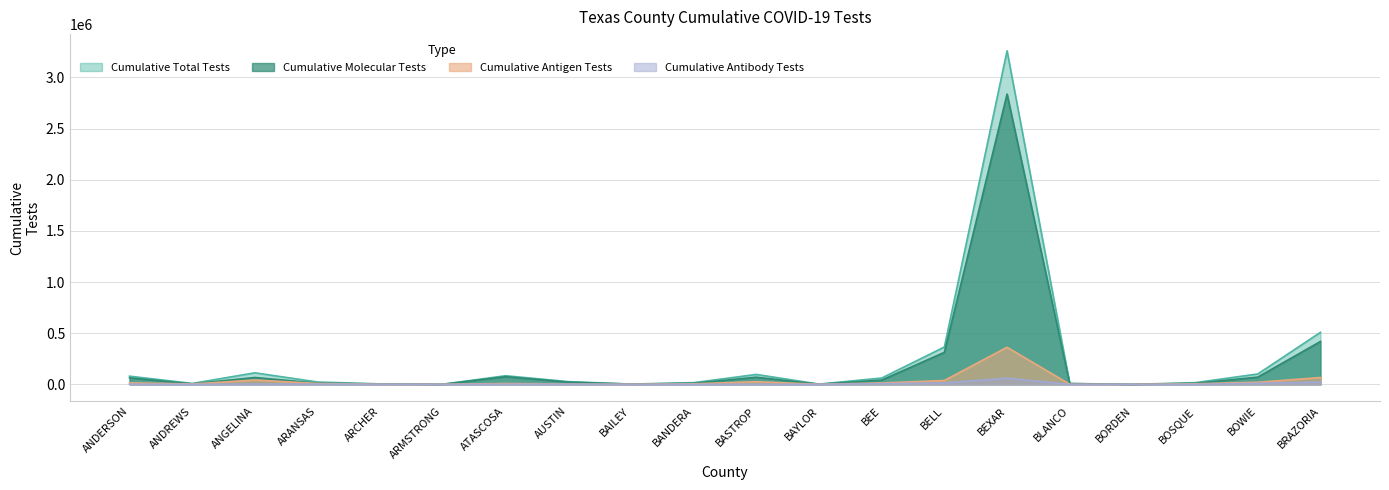

True or false: Cumulative Molecular Tests and Cumulative Total Tests intersect in this chart.

False